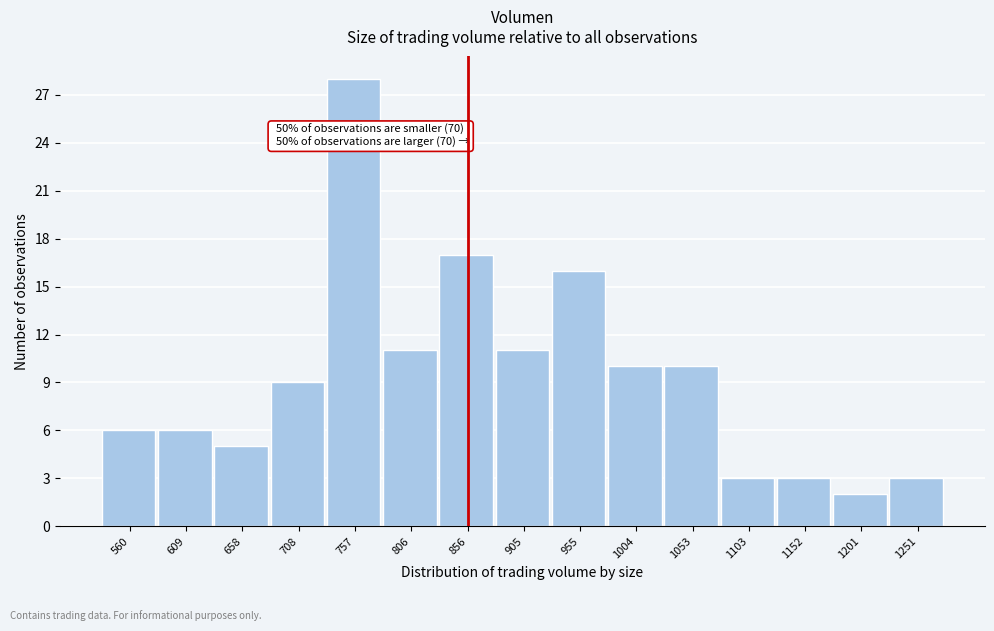

Reading left to right, transcribe all the data shown in this chart.

560=6	609=6	658=5	708=9	757=28	806=11	856=17	905=11	955=16	1004=10	1053=10	1103=3	1152=3	1201=2	1251=3